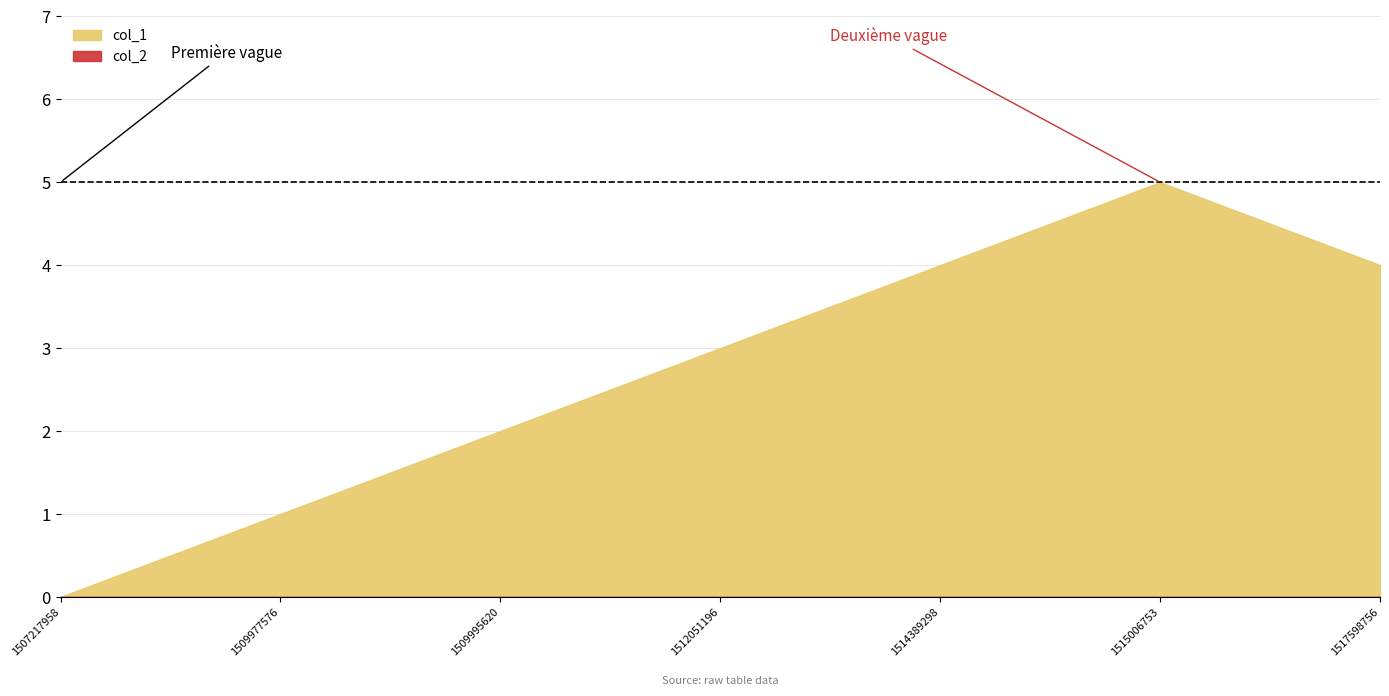

True or false: col_1 and col_2 cross at least once.

False